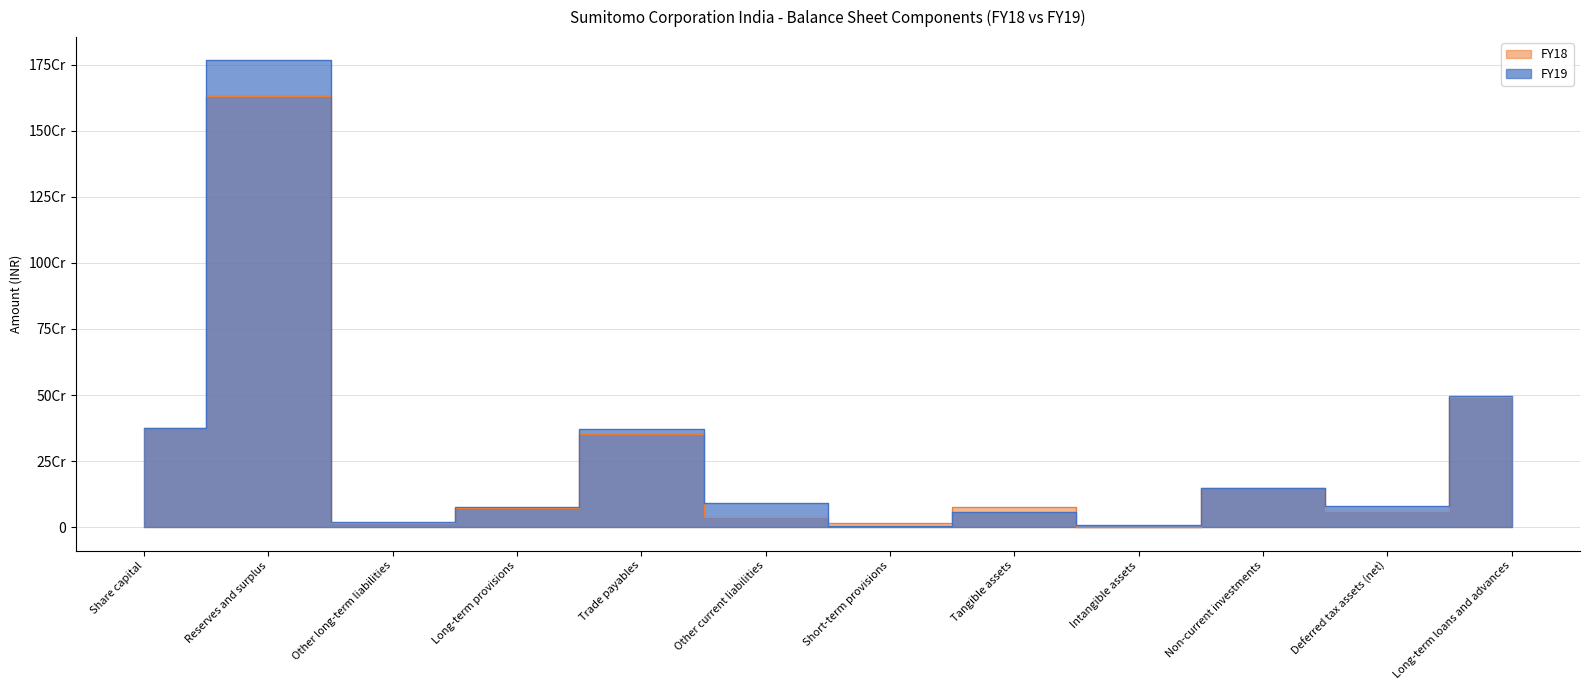

Count the number of data series in this chart.

2